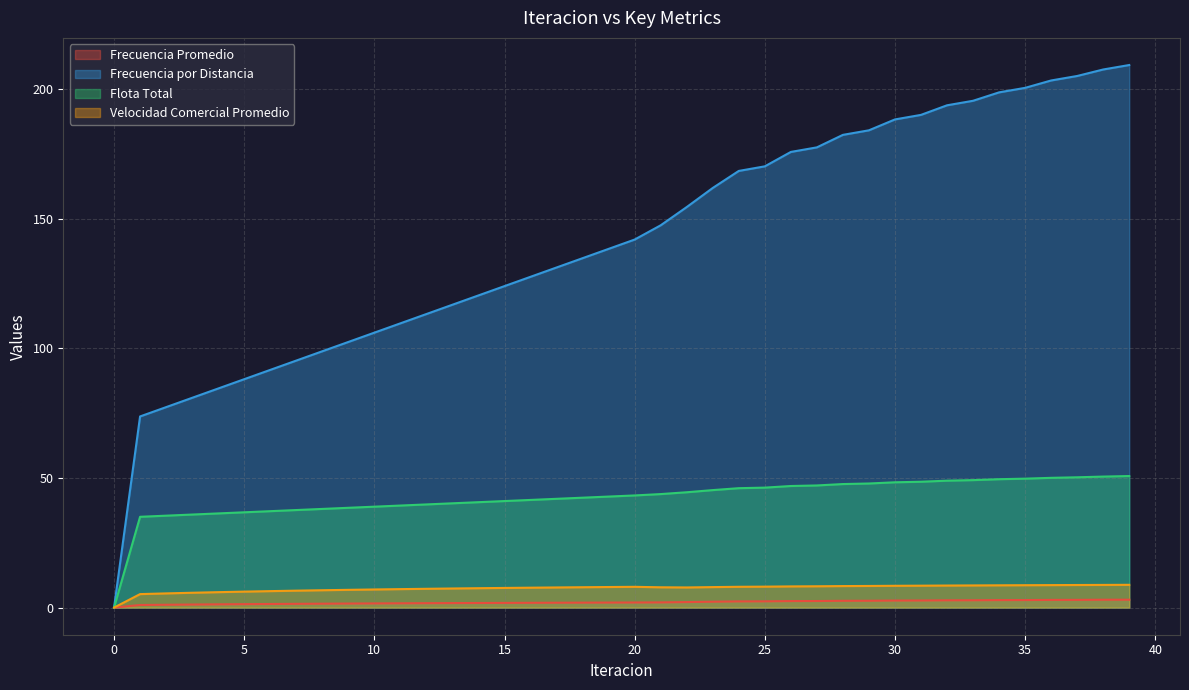

What is the spread (max minus min) of values at 3?

79.7